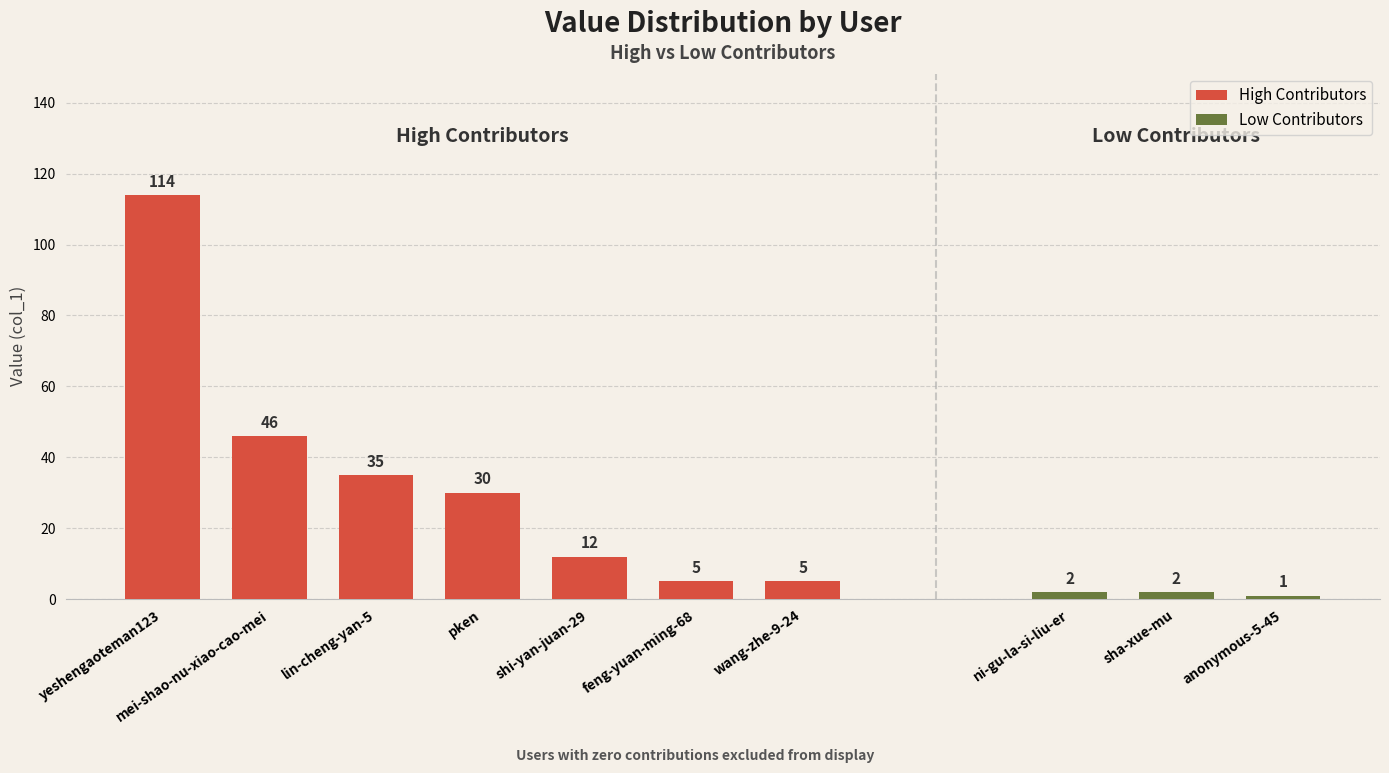

Where is High Contributors nearest to the value 59?

mei-shao-nu-xiao-cao-mei